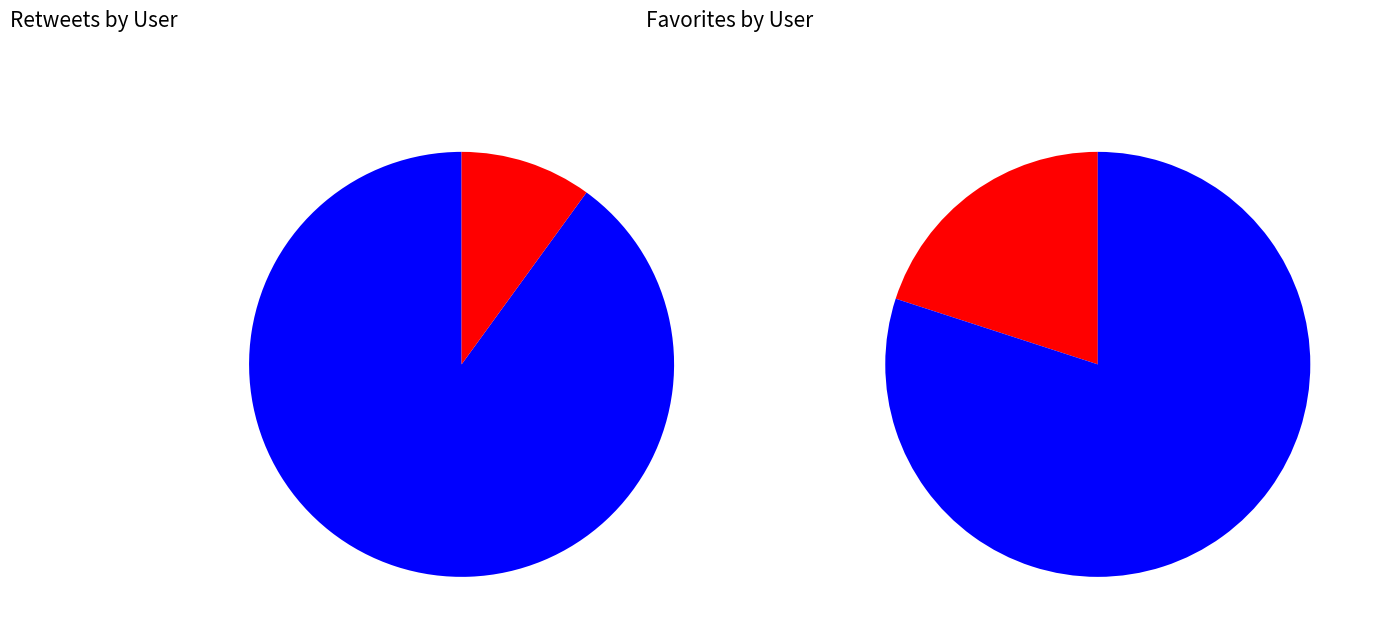

Is the sum of dogeminingtips and GameGiveawaysPR greater than half?

No